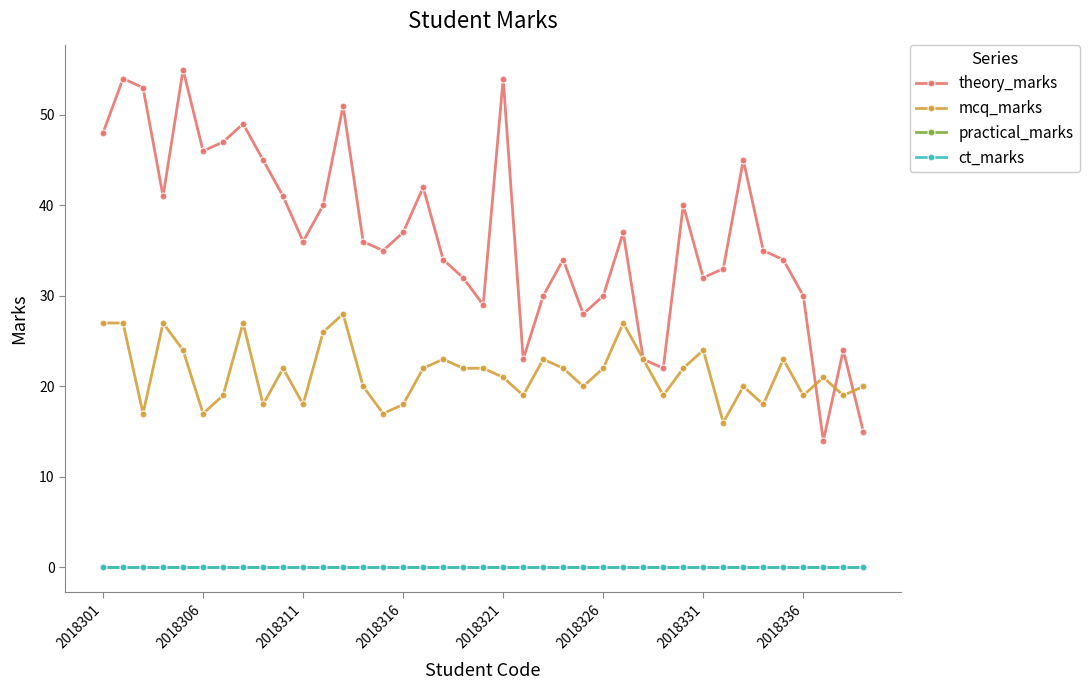

What is the minimum value for theory_marks?

14